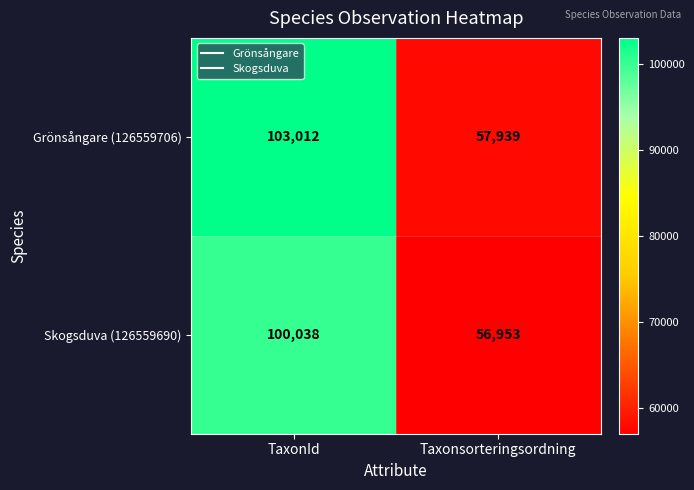

Which series has the largest total across all categories?

Grönsångare (126559706)